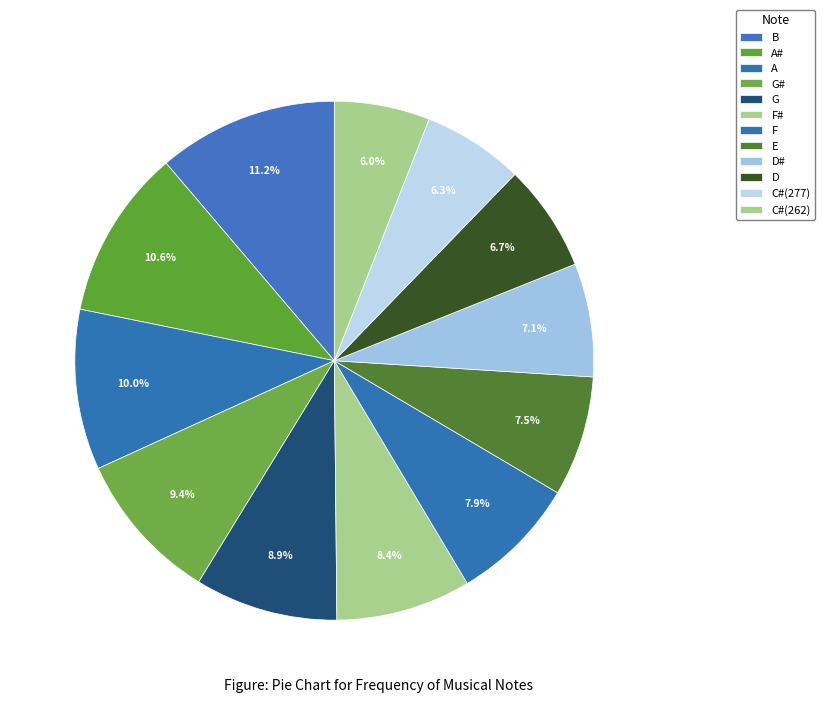

Is there any slice that represents more than half of the pie?

No